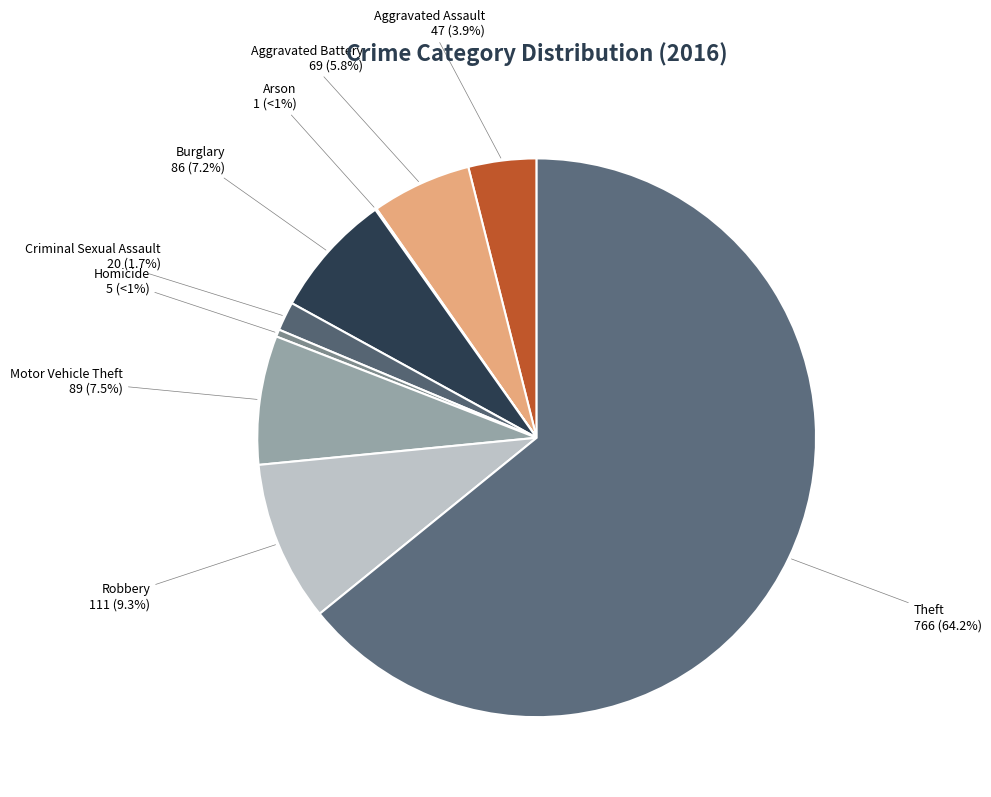

Rank the categories by value from highest to lowest.

Theft, Robbery, Motor Vehicle Theft, Burglary, Aggravated Battery, Aggravated Assault, Criminal Sexual Assault, Homicide, Arson